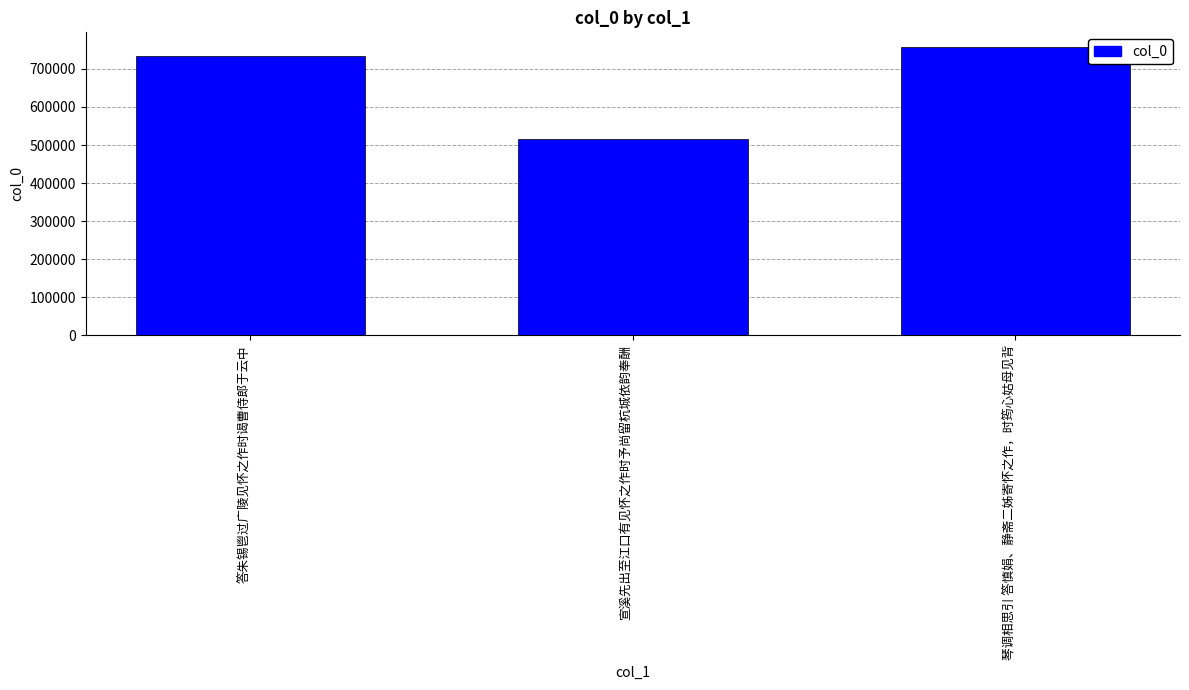

What is the approximate value at 宣溪先出至江口有见怀之作时予尚留杭城依韵奉酬?

515035